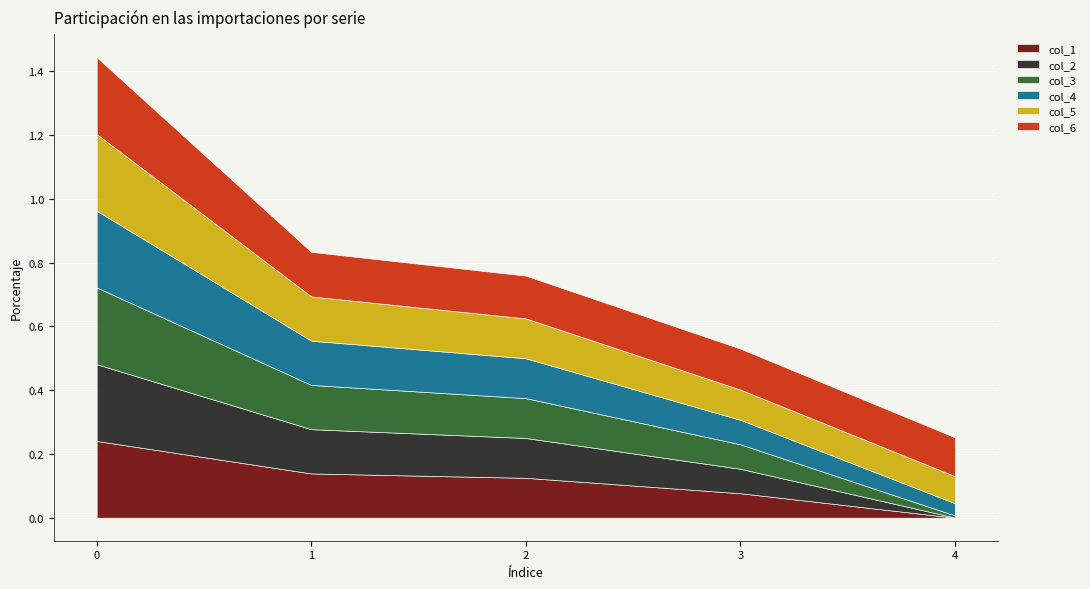

Does the chart display data point markers on the line(s)?

No